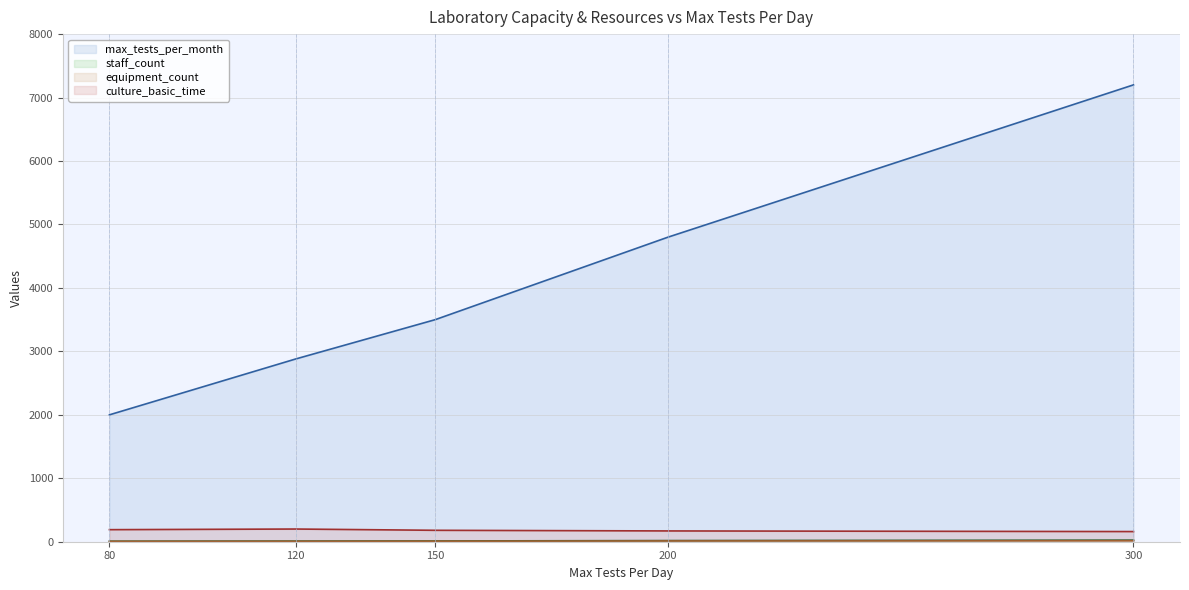

What is the total value across all series at 300?

7400